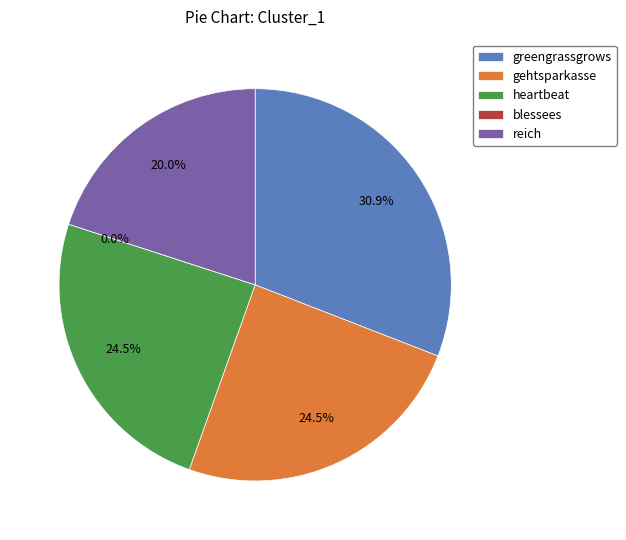

Combined, do blessees and heartbeat account for over 50%?

No